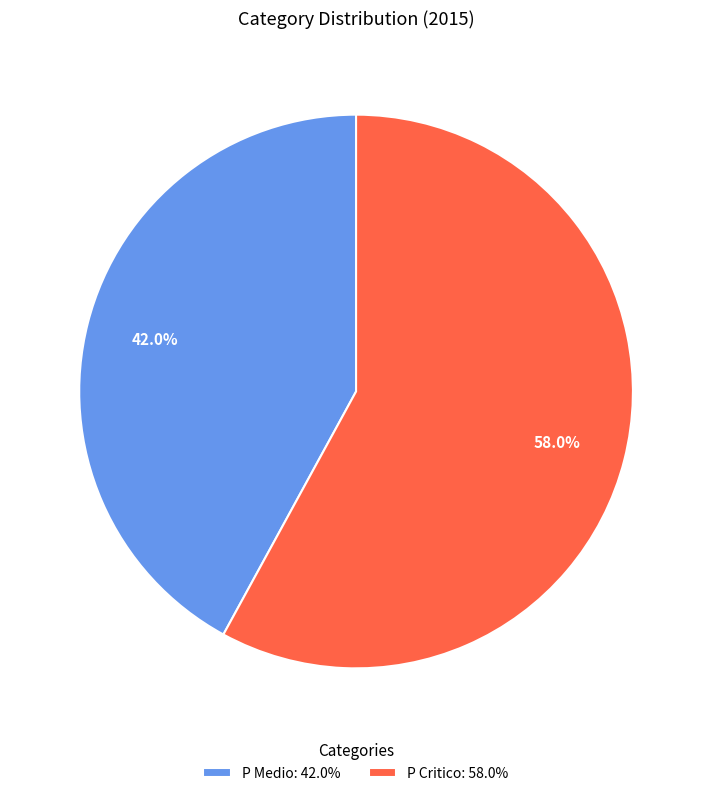

What is the ratio of the value at P Medio: 42.0% to the value at P Critico: 58.0%?

0.7